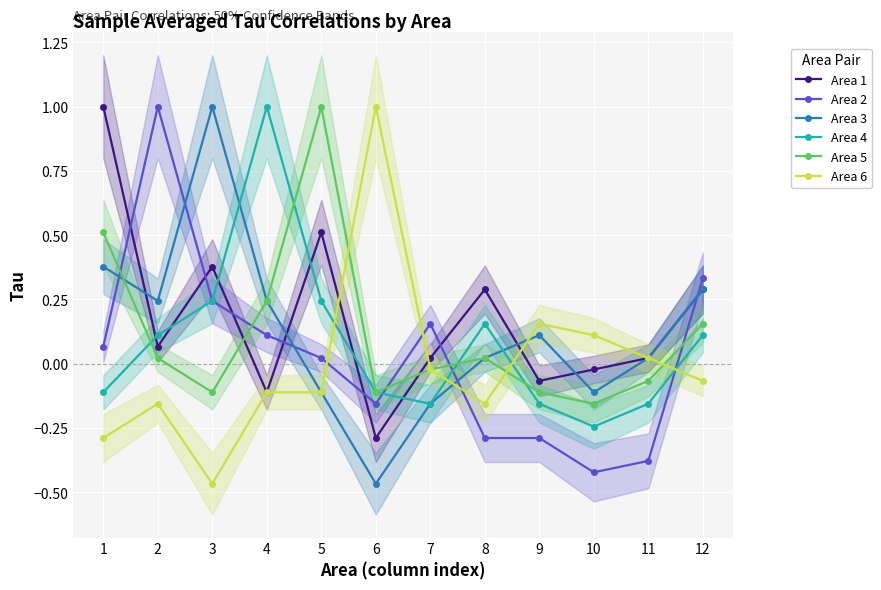

What is the sum of the Area 3 values at 8 and 6?

-0.4